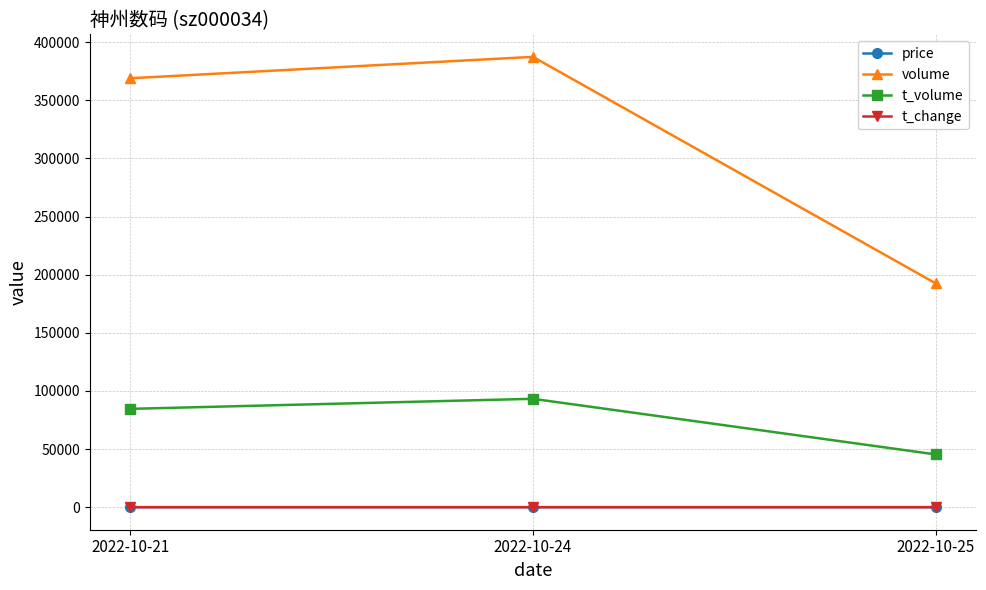

At how many categories does at least one series exceed 366860?

2